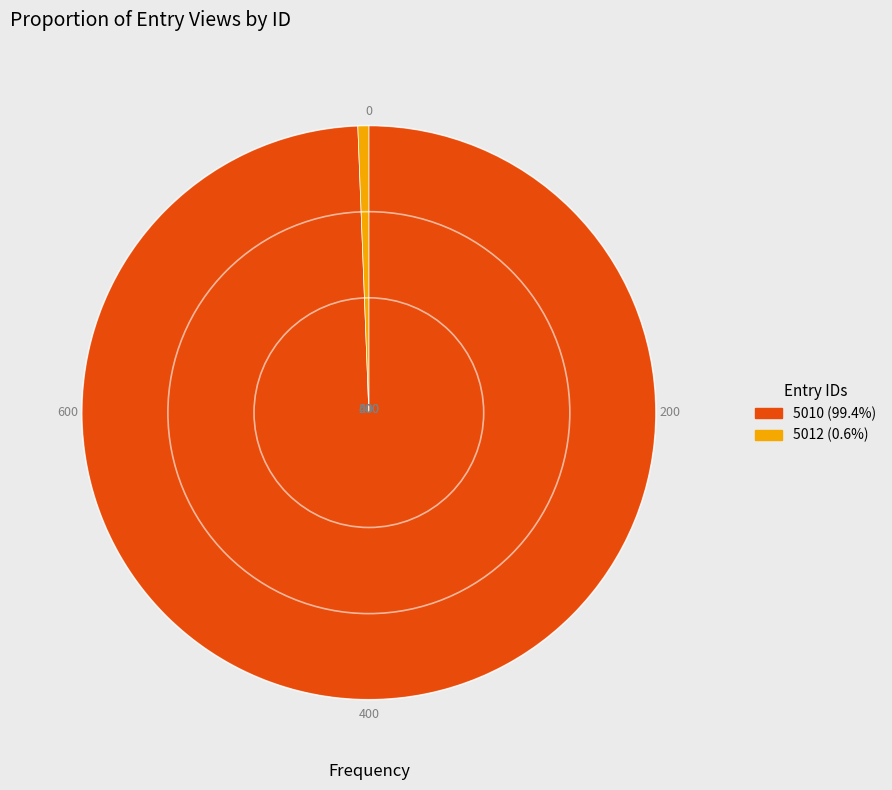

Which slice is the smallest?

5012